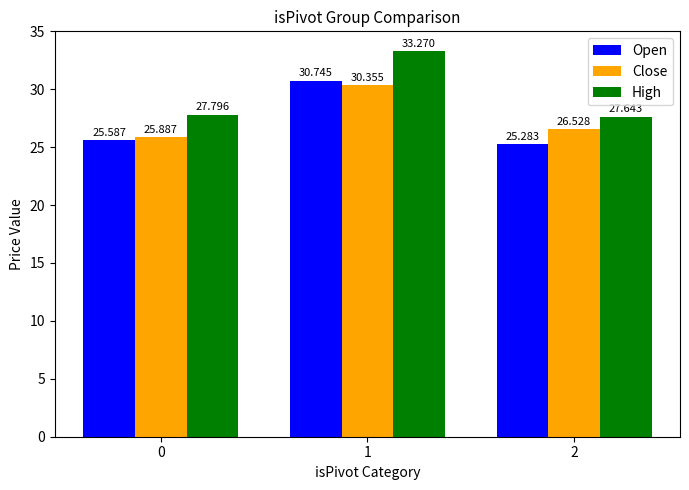

At how many categories does at least one series exceed 32?

1